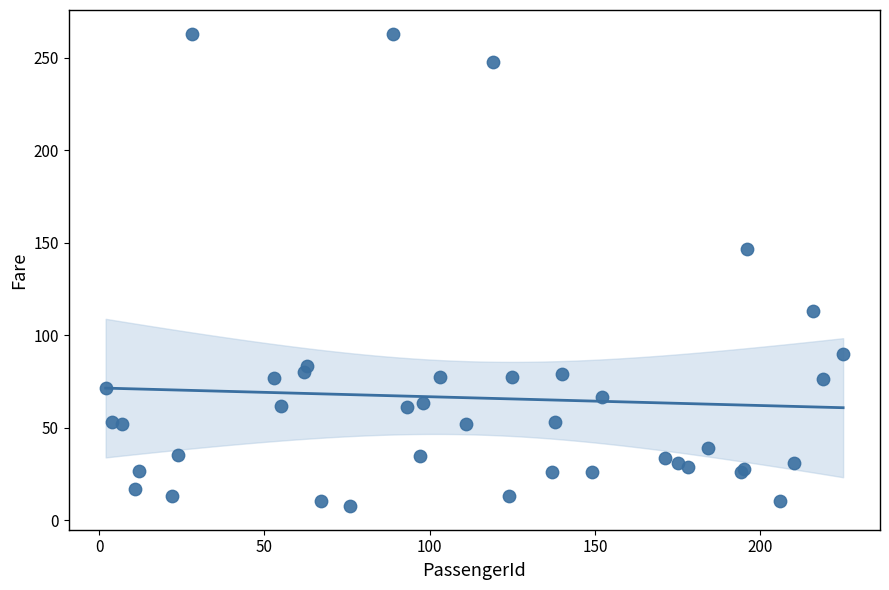

What Y value in the scatter plot is closest to 135?

146.5